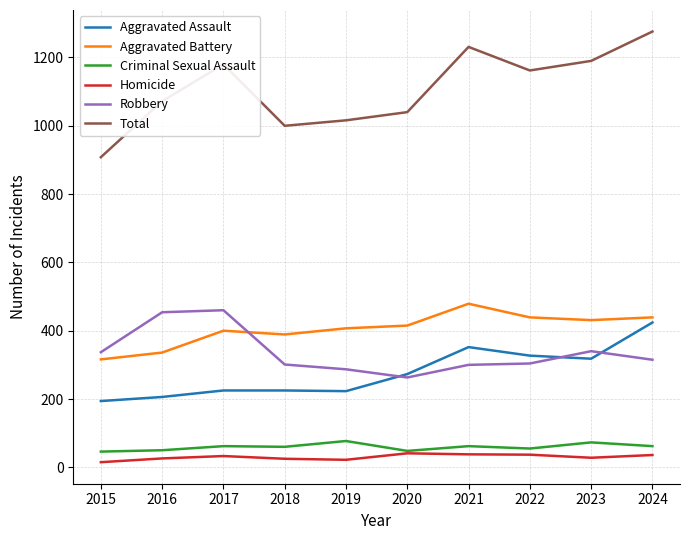

True or false: Total and Aggravated Battery cross at least once.

False